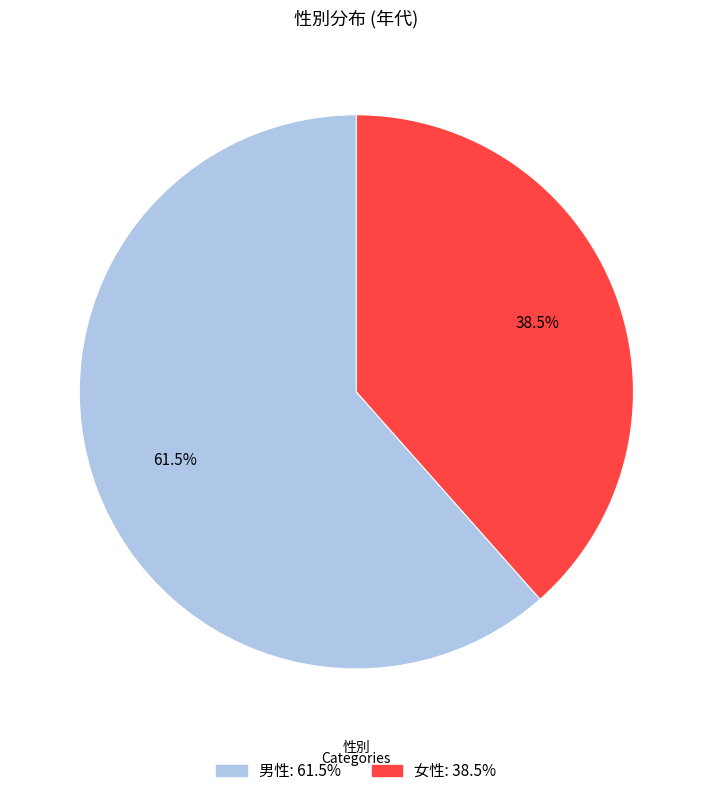

What percentage do 女性 and 男性 together represent?

100.0%